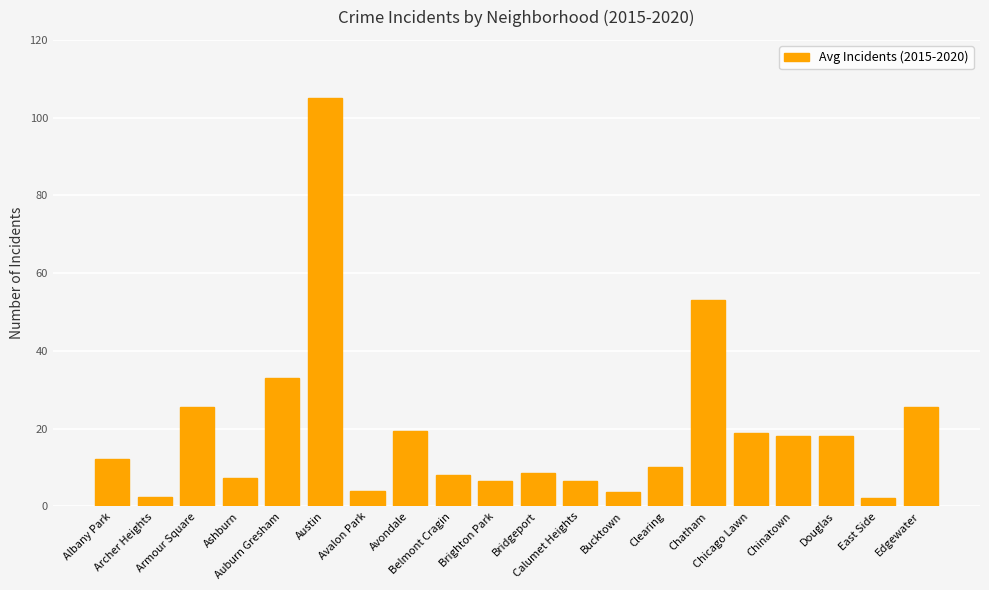

How many bars are there in total?

20